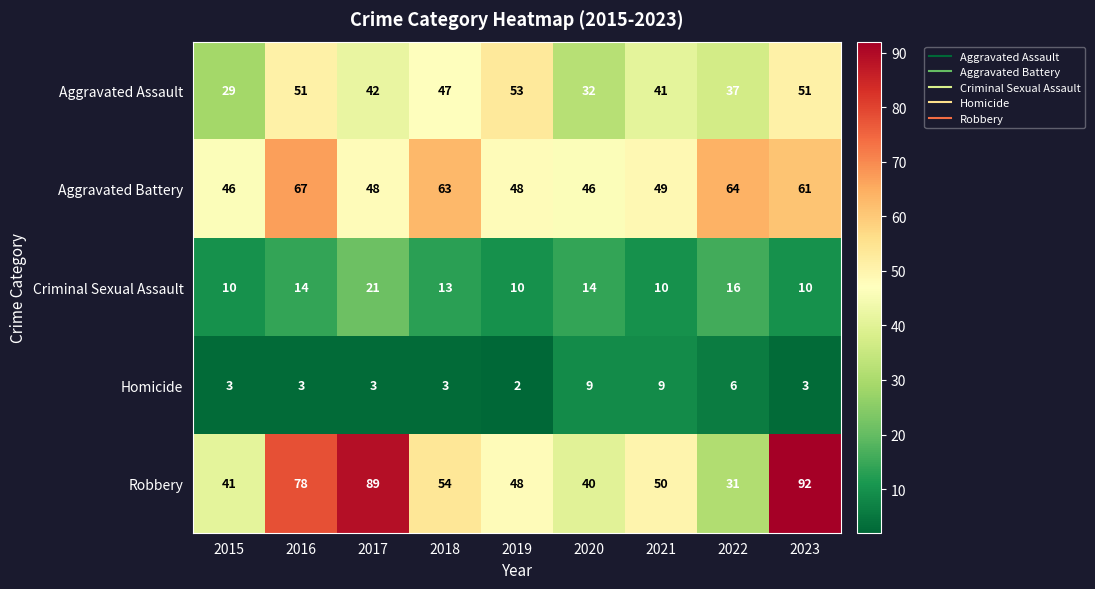

The value of Aggravated Assault at 2017 is 42. True or false?

True